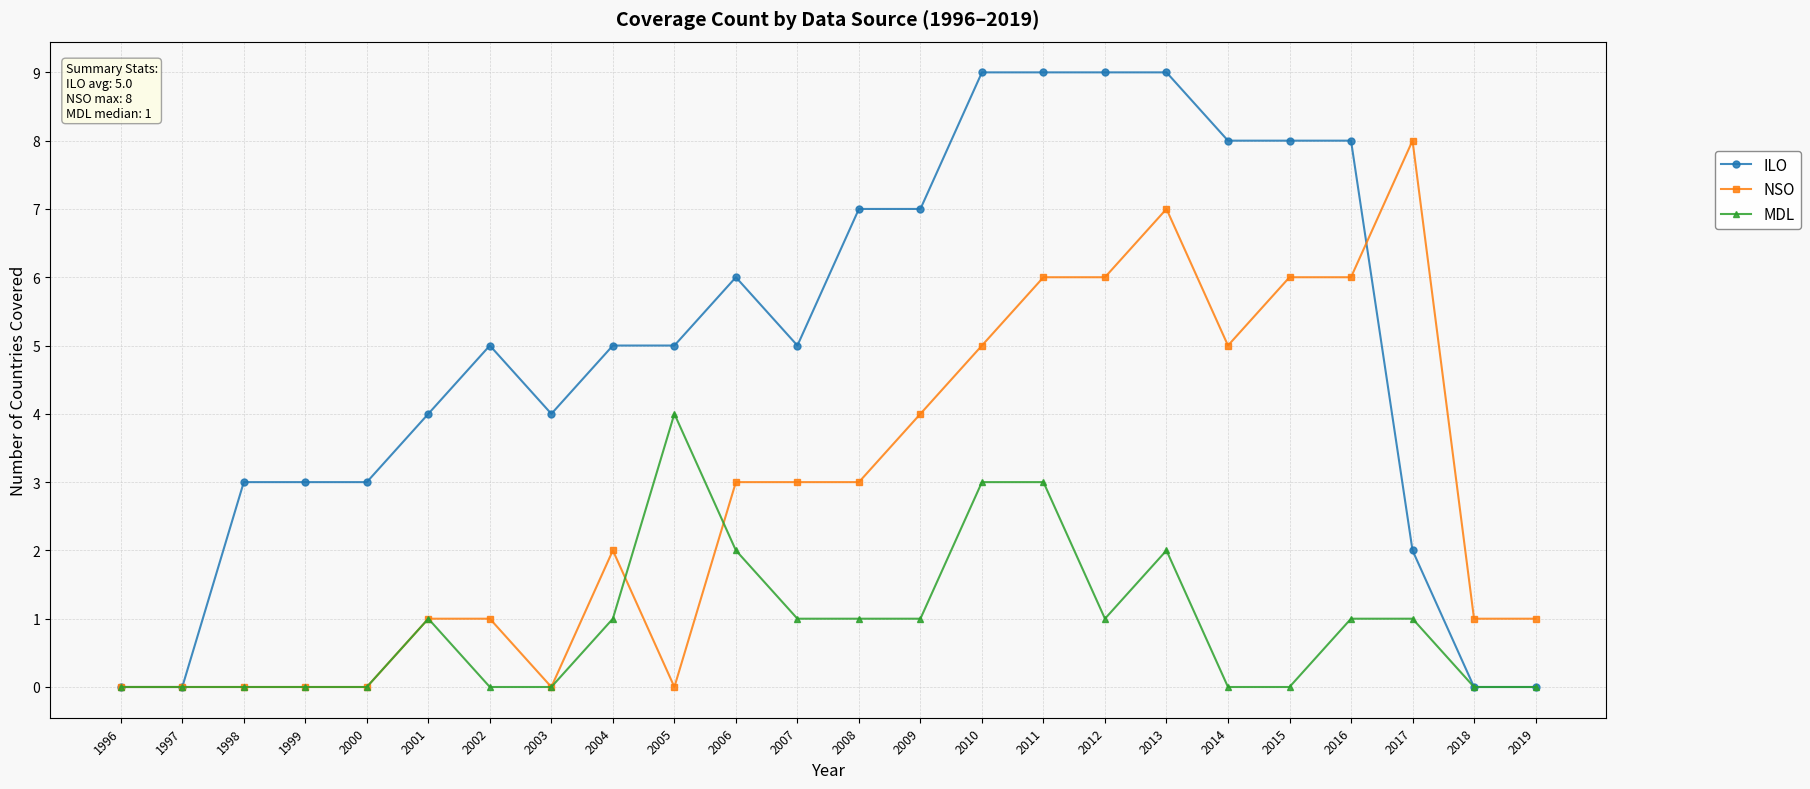

At 2002, list the series in order from largest to smallest.

ILO, NSO, MDL